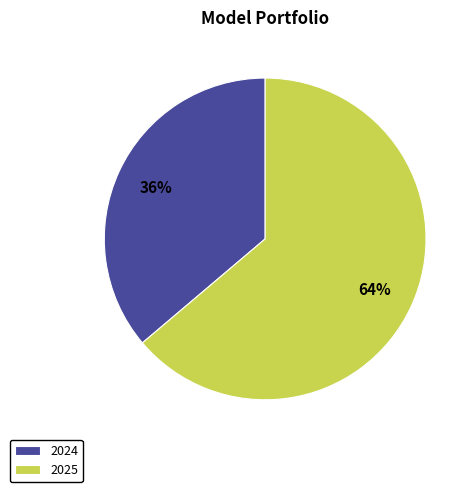

To the nearest percent, what percentage of the pie is 2024?

36%